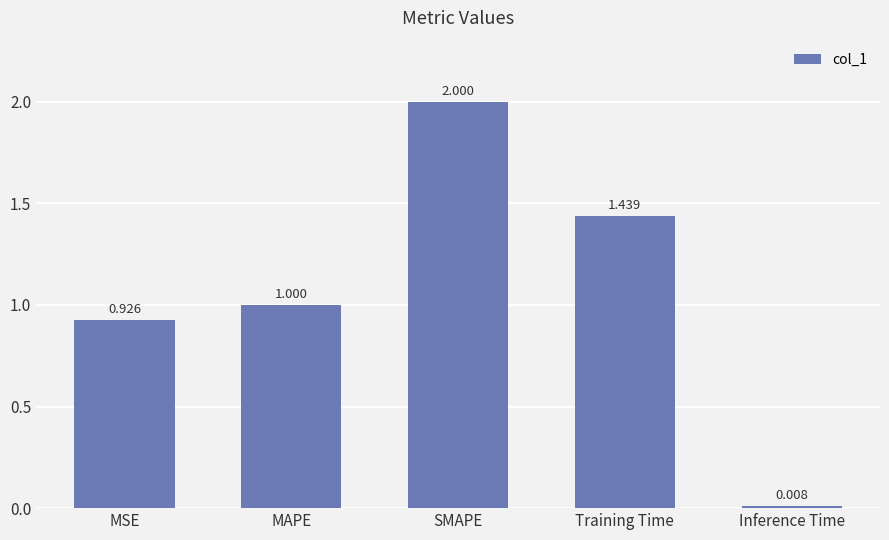

Rank the categories by value from highest to lowest.

SMAPE, Training Time, MAPE, MSE, Inference Time